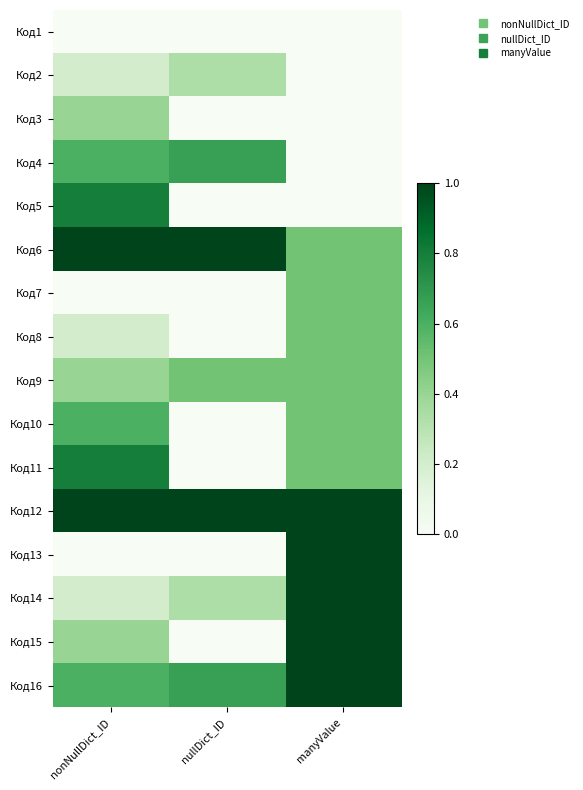

Between nullDict_ID and manyValue, which is larger?

nullDict_ID